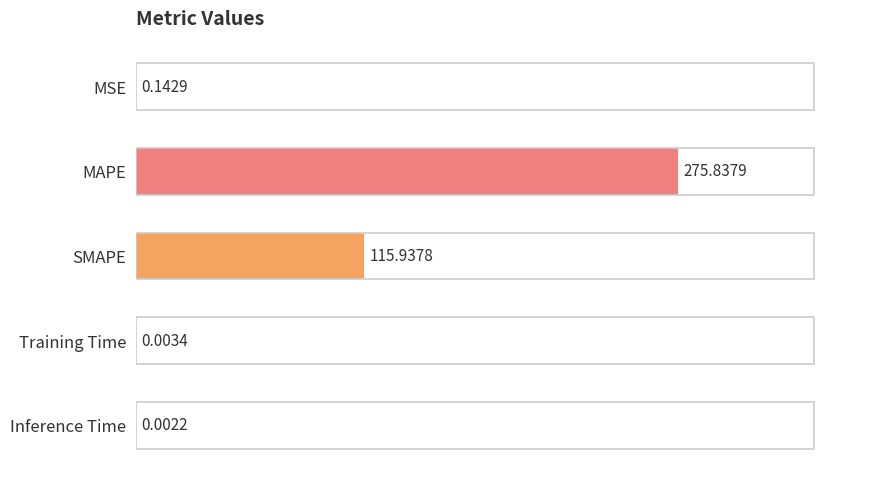

What is the change in value from MAPE to Inference Time?

-275.8